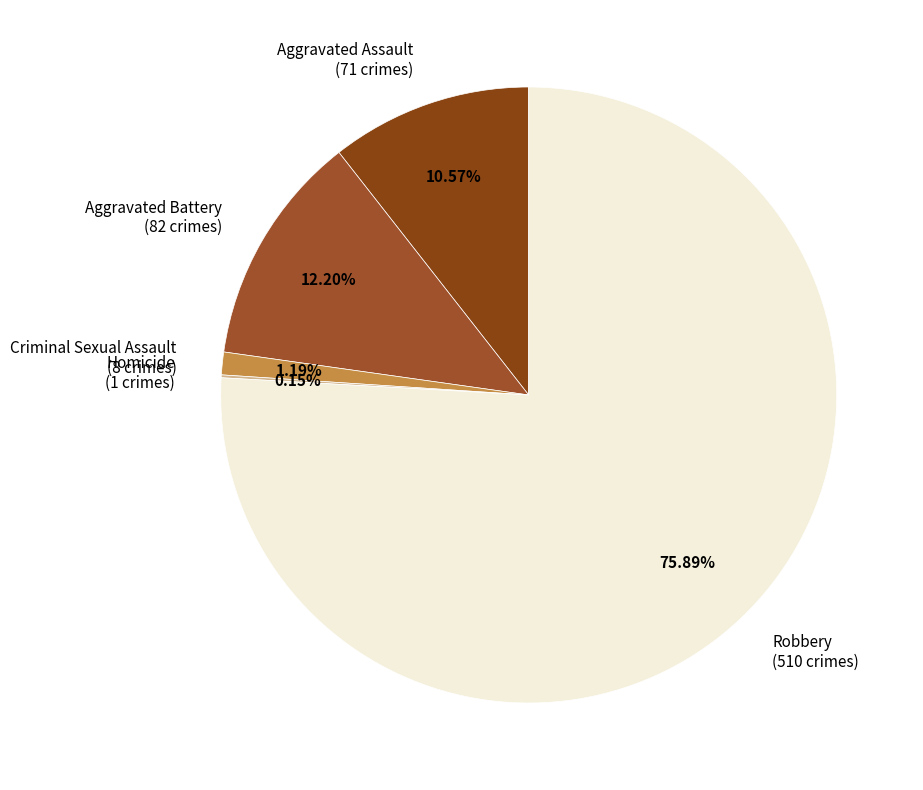

Which has a higher value, Aggravated Assault (71 crimes) or Criminal Sexual Assault (8 crimes)?

Aggravated Assault (71 crimes)